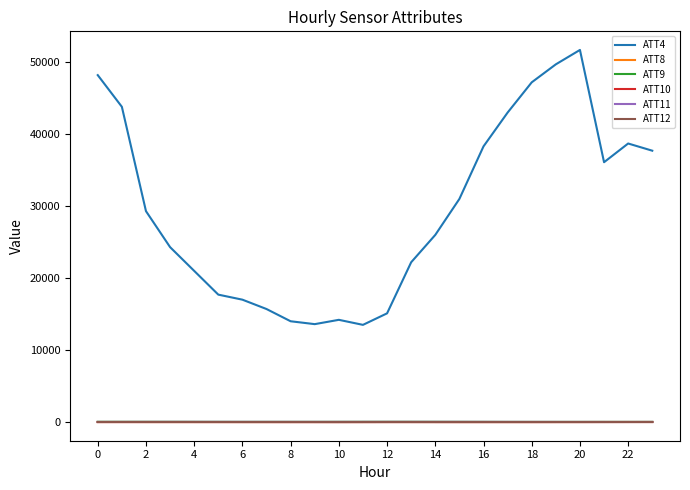

What is the lowest value of the ATT4 series?

13500.0